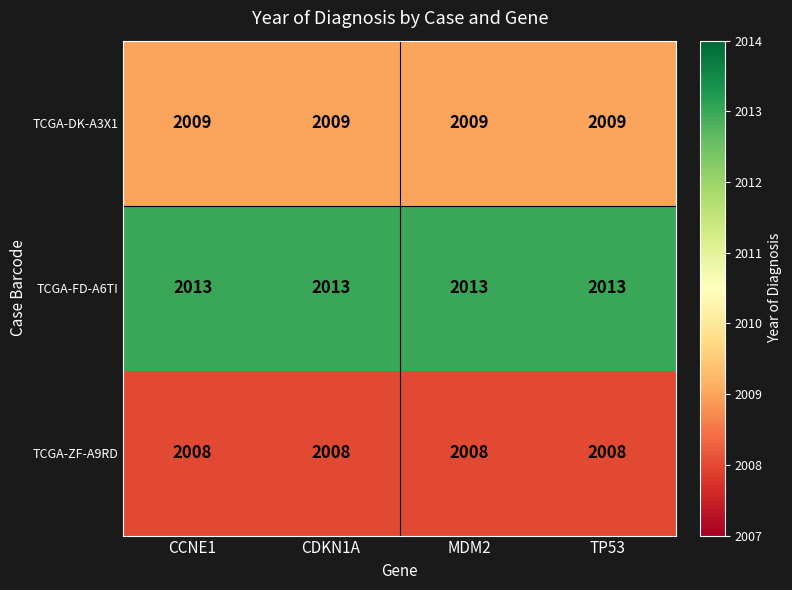

What is the spread (max minus min) of values at MDM2?

5